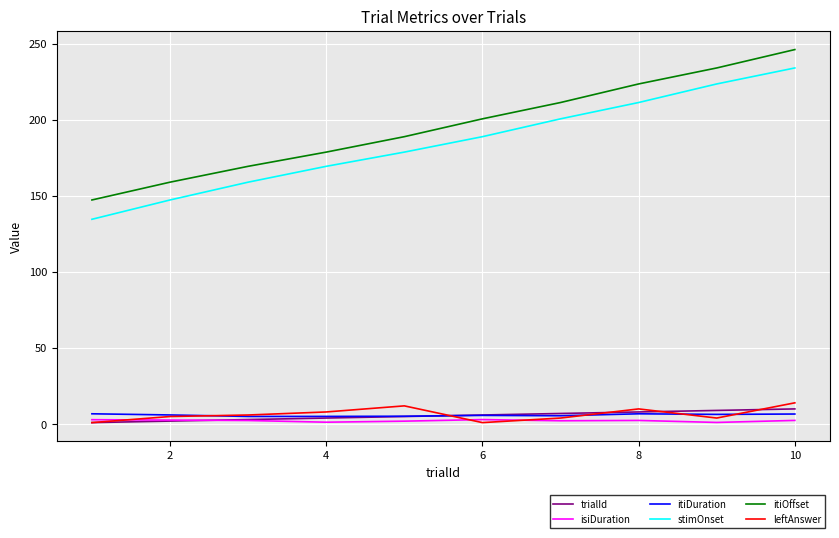

Which series has the largest total across all categories?

itiOffset